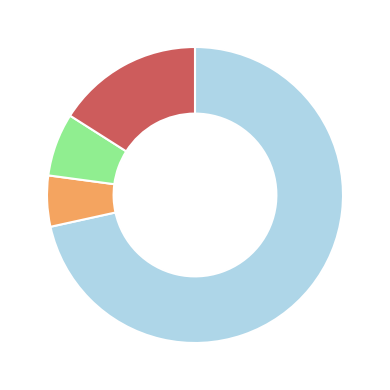

Does any single category account for the majority?

Yes